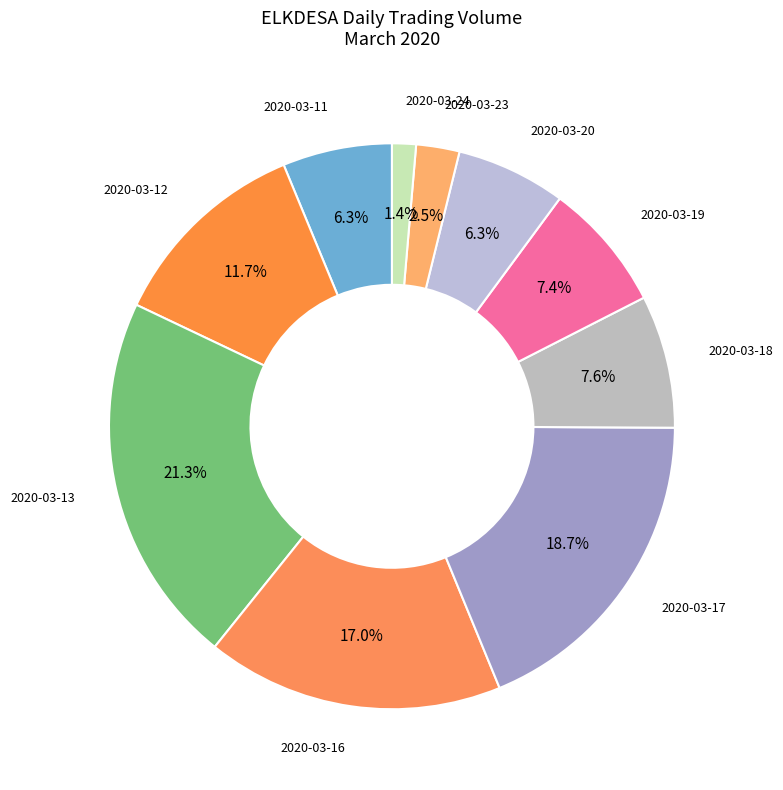

Count the number of slices in the pie.

10